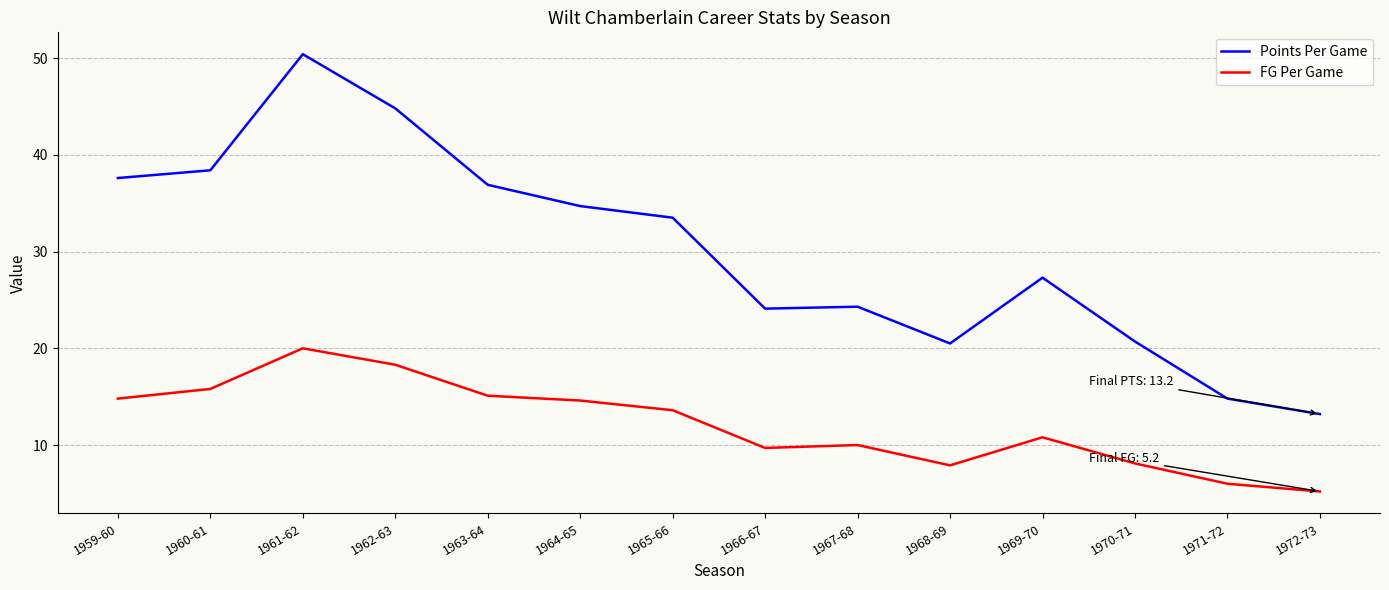

How many lines are shown in the chart?

2